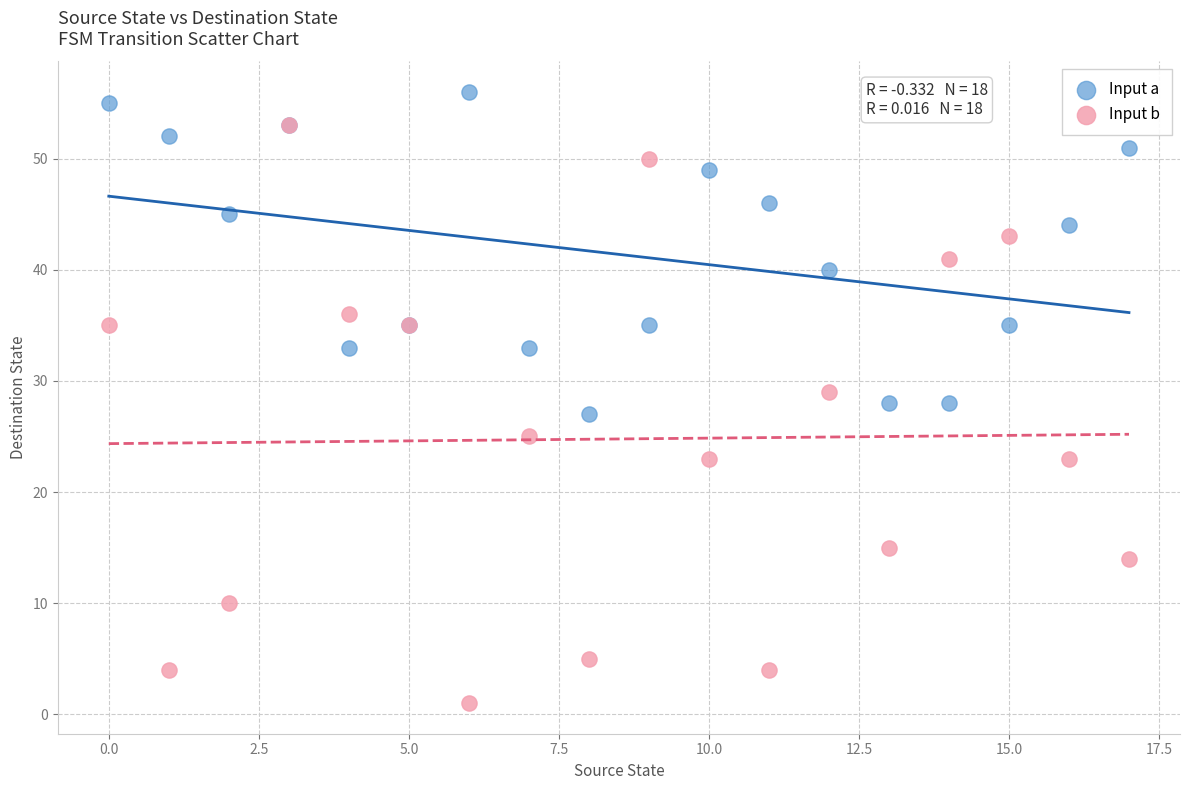

Which series has the largest Y range (max minus min)?

Input b